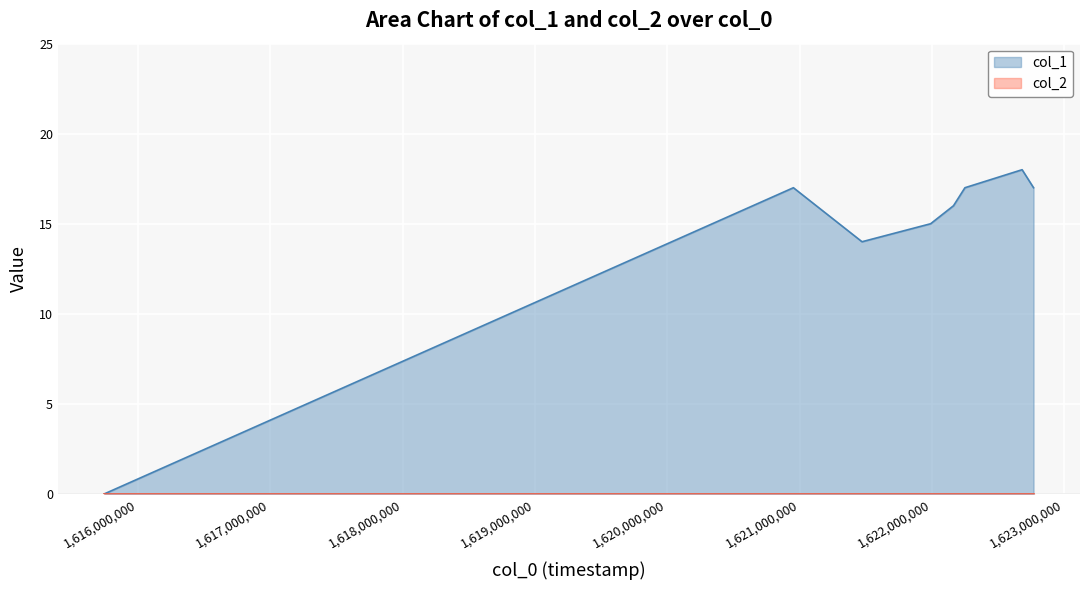

What is the difference between the second highest and minimum values?

17